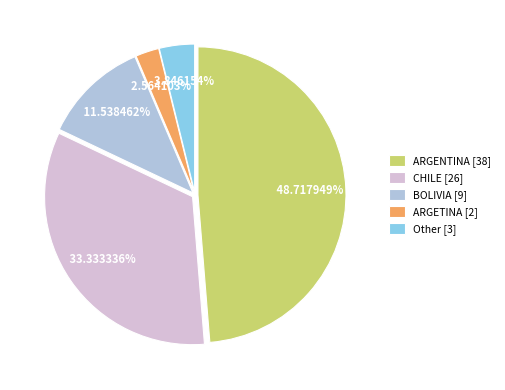

Combined, do ARGENTINA [38] and BOLIVIA [9] account for over 50%?

Yes